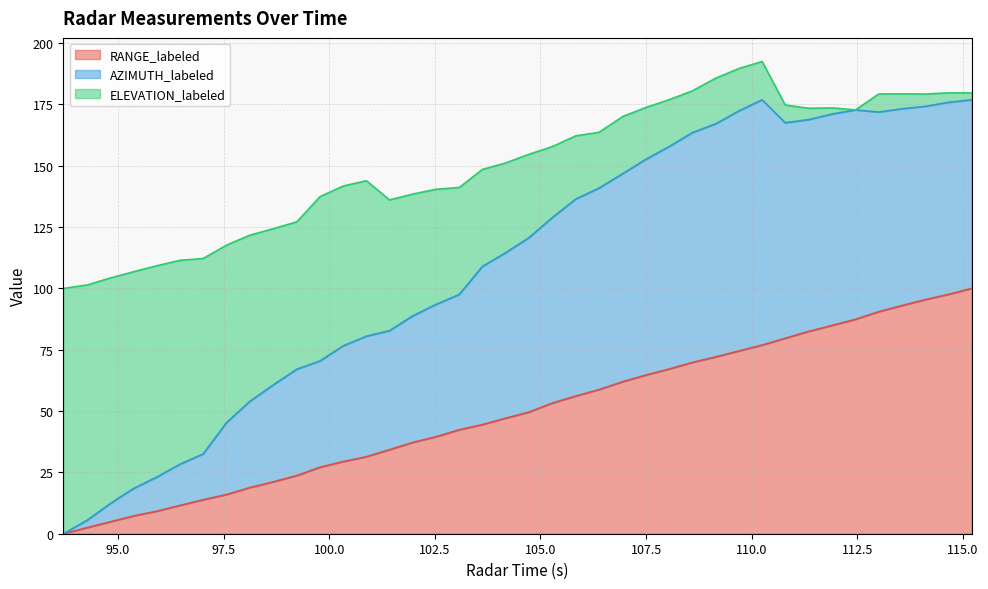

What is the highest value of the RANGE_labeled series?

100.0